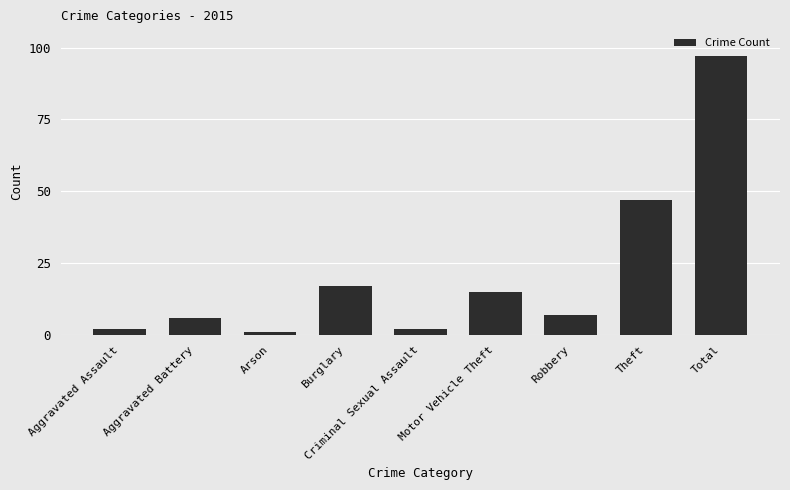

What is the change in value from Aggravated Battery to Arson?

-5